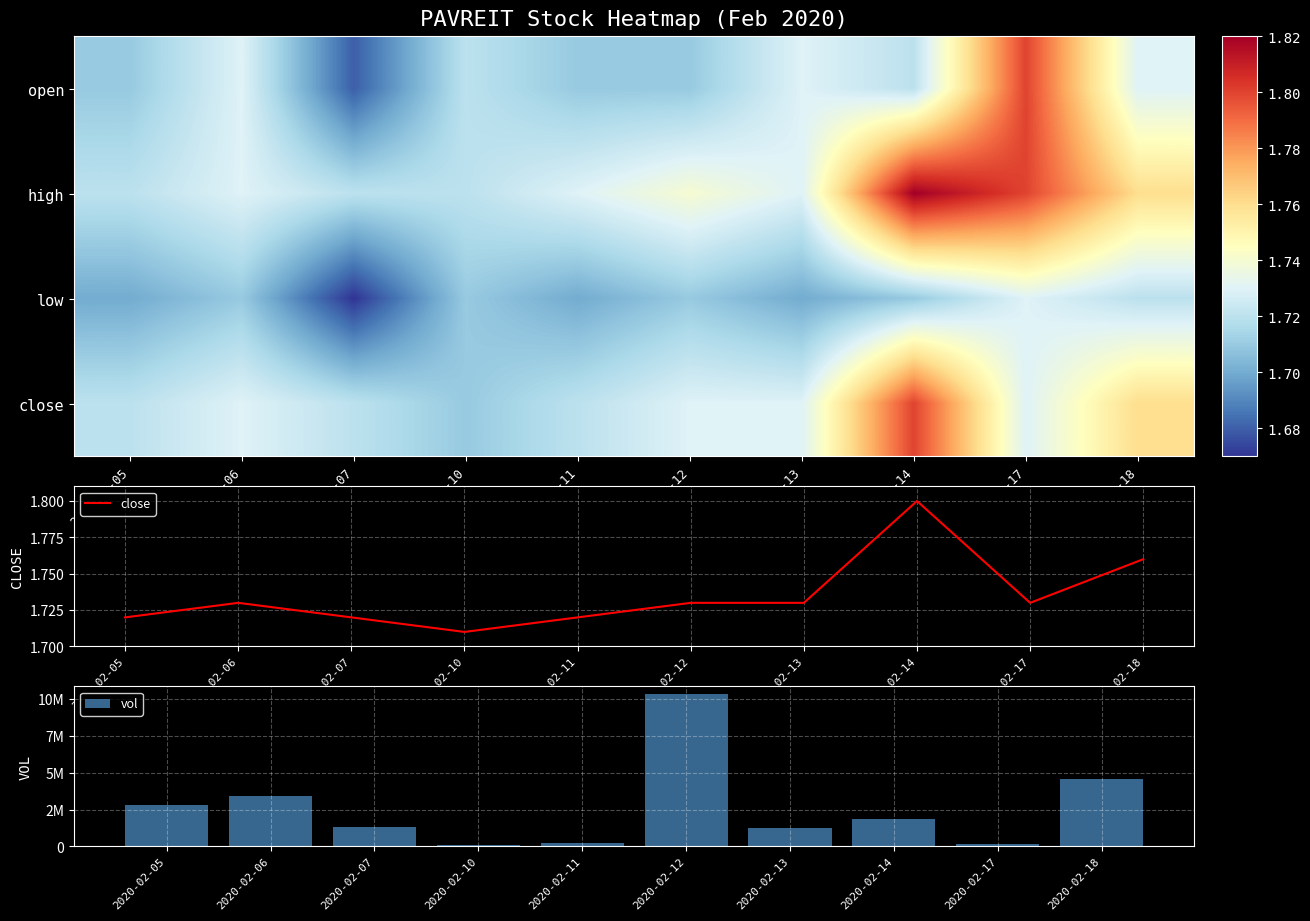

What is the minimum value shown in the chart?

1.7